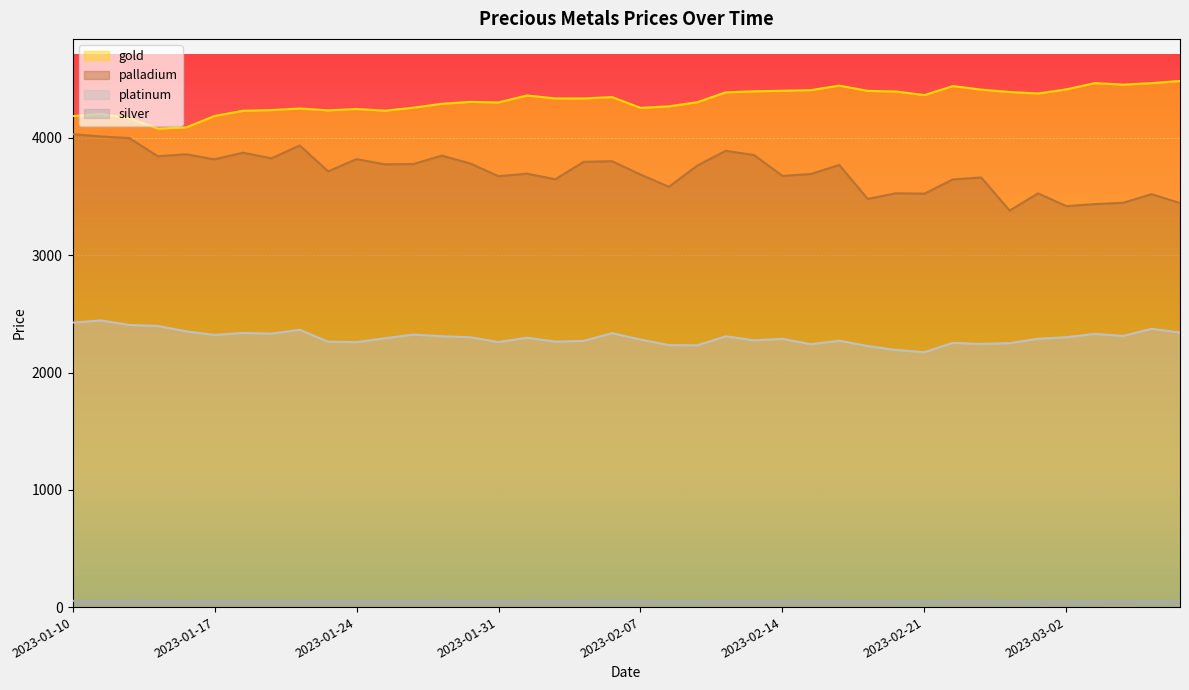

At how many categories does at least one series exceed 3742?

40